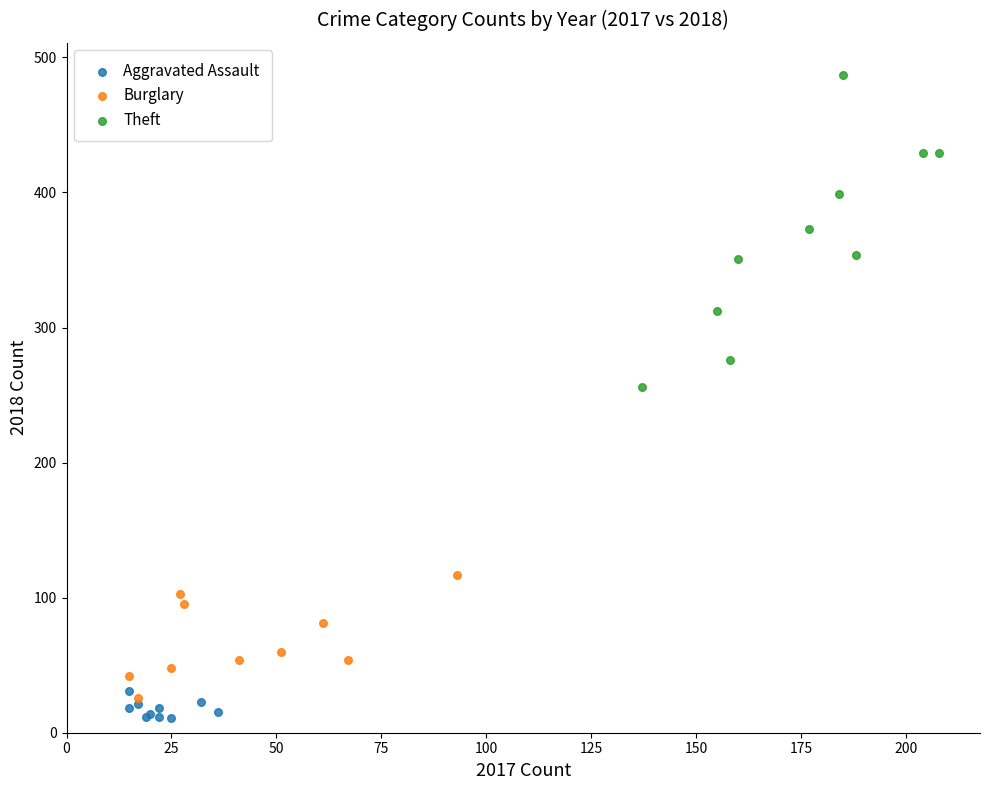

What are all the series names shown in the legend?

Aggravated Assault, Burglary, Theft